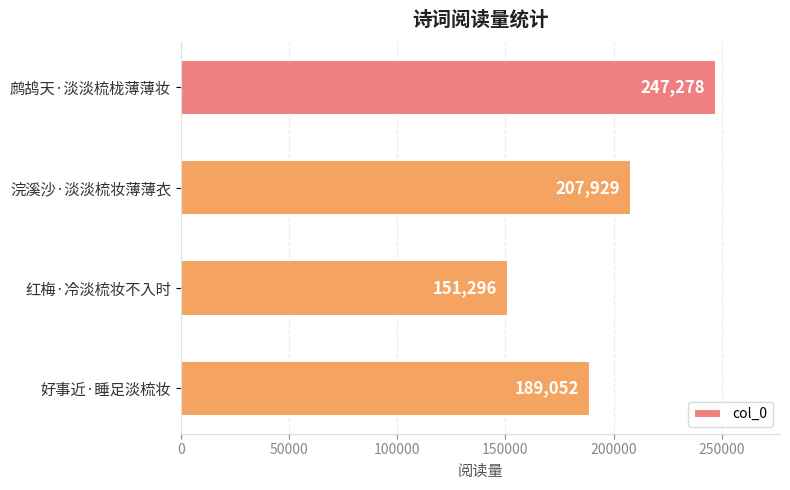

What is the label of the 1st bar from the top?

鹧鸪天·淡淡梳栊薄薄妆